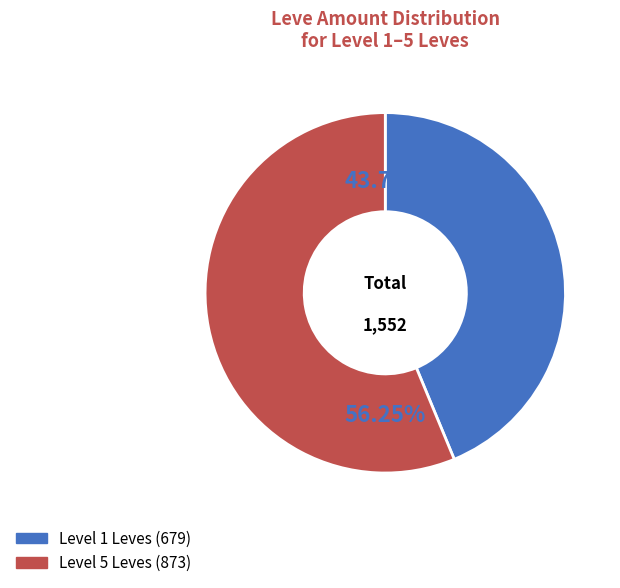

Does any single category account for the majority?

Yes